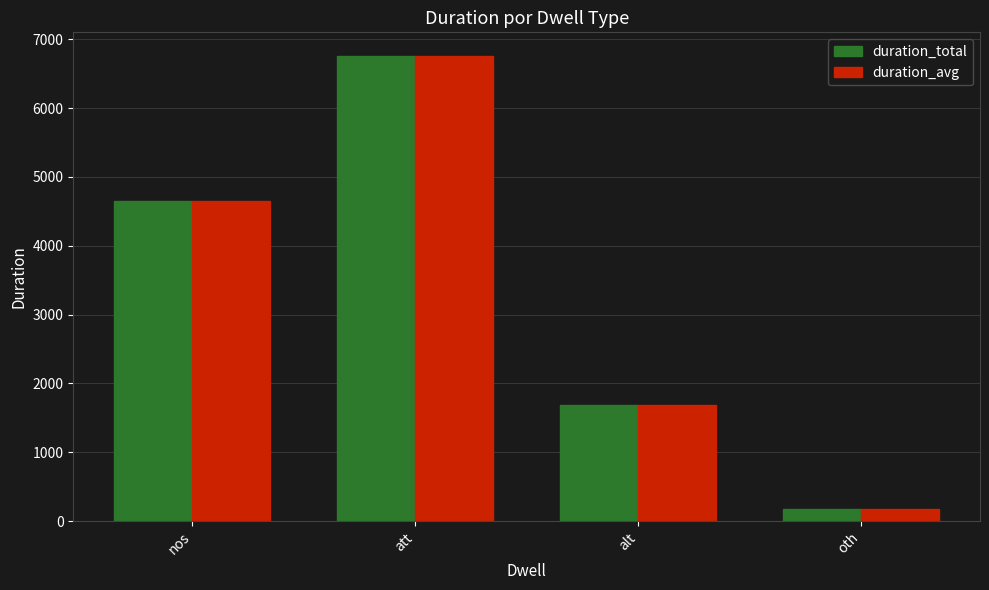

At which label is duration_avg closest to 3471?

nos